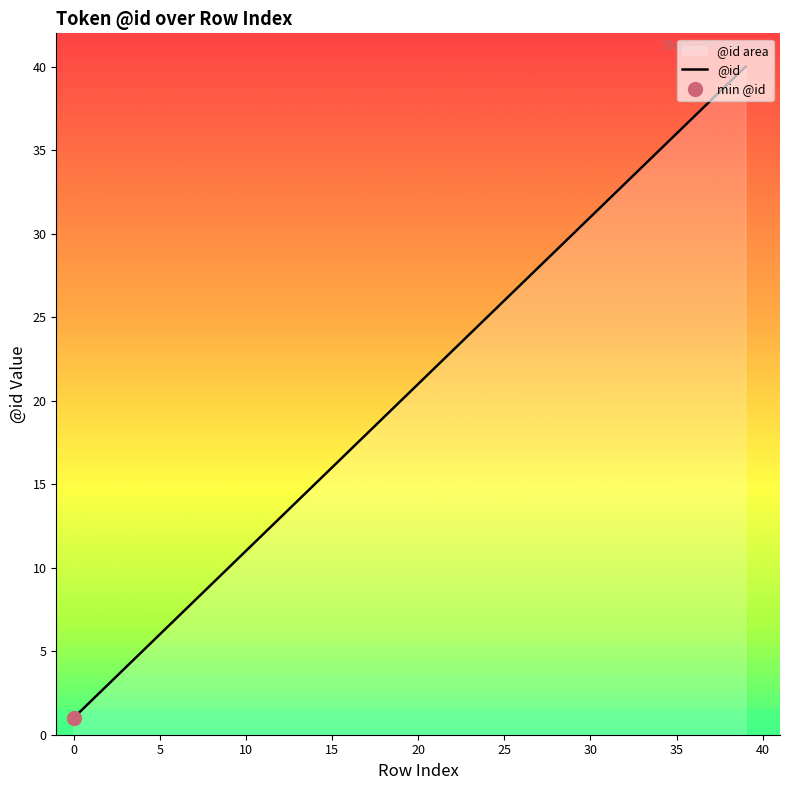

What is the label of the 9th point from the right?

31